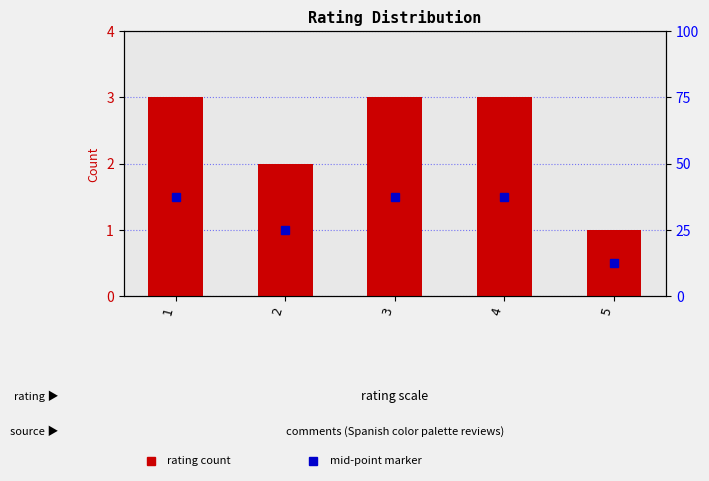

Reading left to right, extract all data points from this chart.

3	2	3	3	1